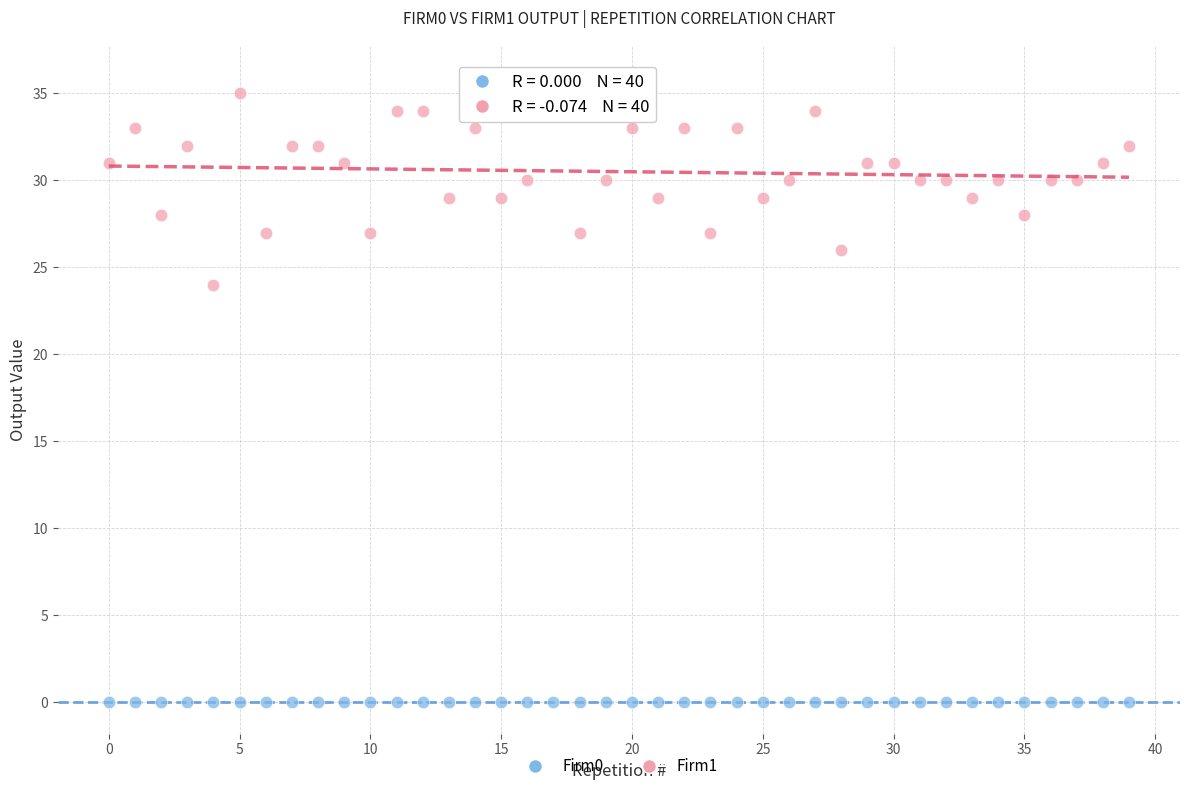

Which series reaches the maximum Y coordinate?

Firm1